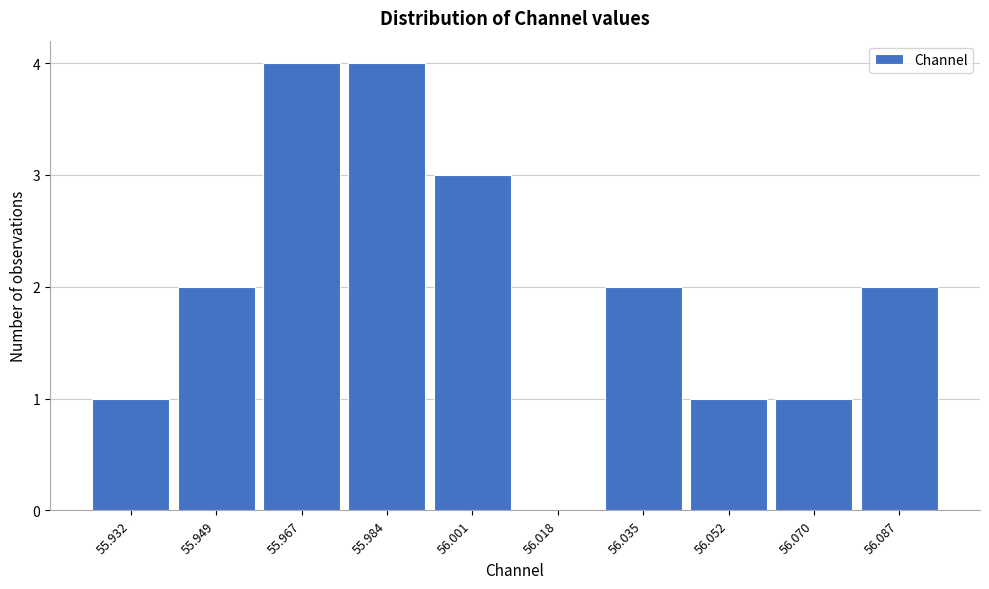

Reading left to right, what are all the values shown in this chart?

55.932=1	55.949=2	55.967=4	55.984=4	56.001=3	56.018=0	56.035=2	56.052=1	56.070=1	56.087=2